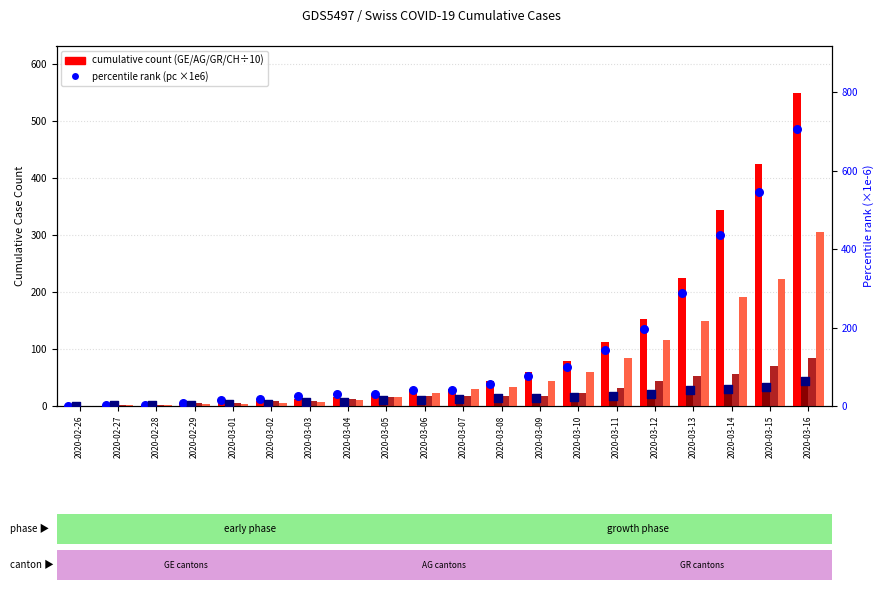

Which series has the widest spread of Y values?

GE_pc (×1e6)